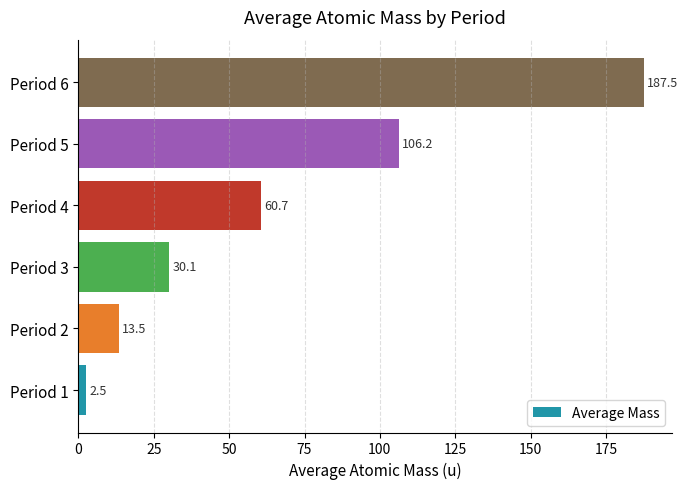

Between Period 1 and Period 3, which is larger?

Period 3